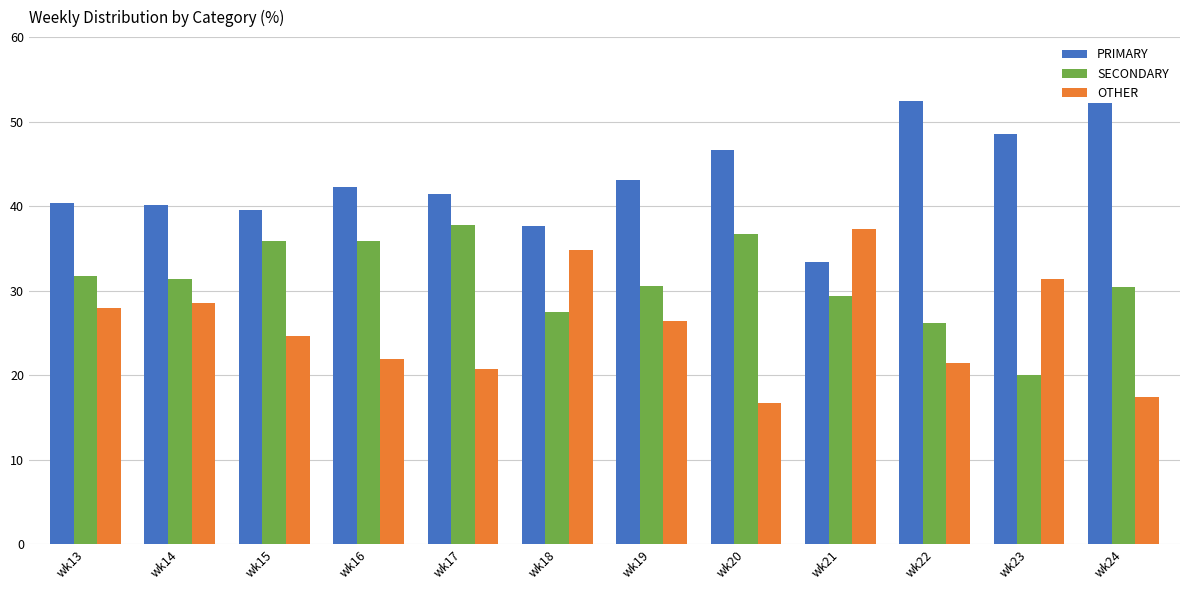

Between wk17 and wk20, which series saw the biggest shift?

PRIMARY